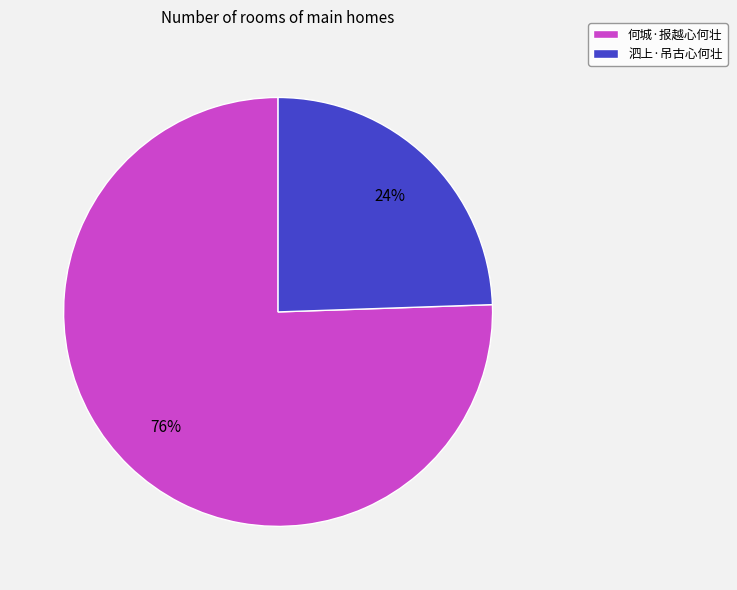

Which slice is the largest?

何城·报越心何壮